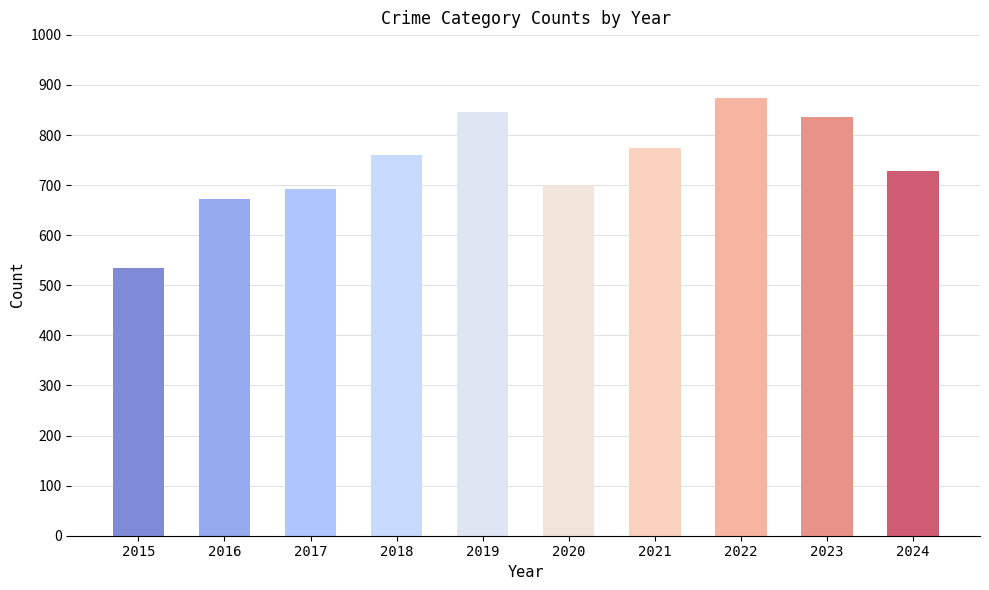

What is the difference between the values at 2023 and 2018?

76